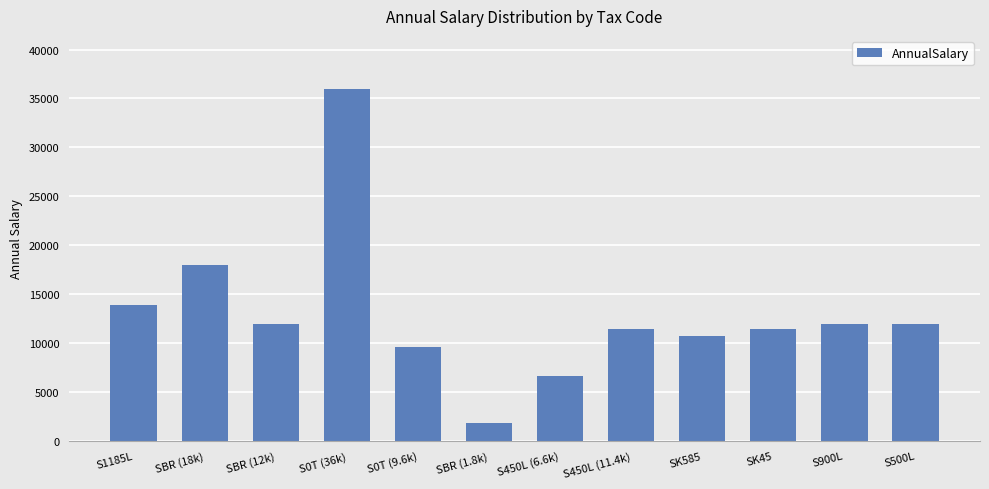

What is the sum of the values at S500L and S450L (11.4k)?

23403.0